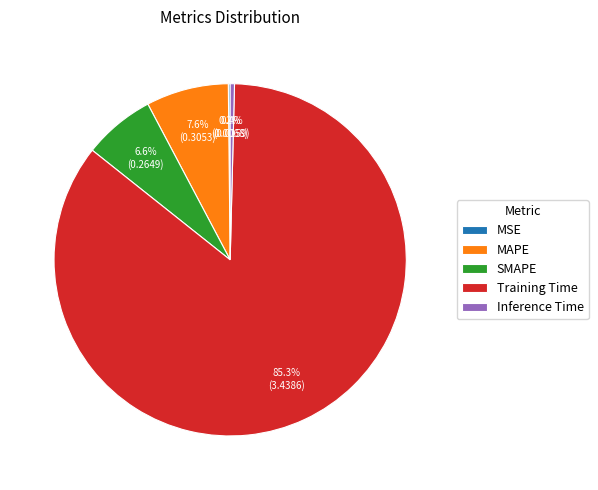

Which has a higher value, Inference Time or SMAPE?

SMAPE